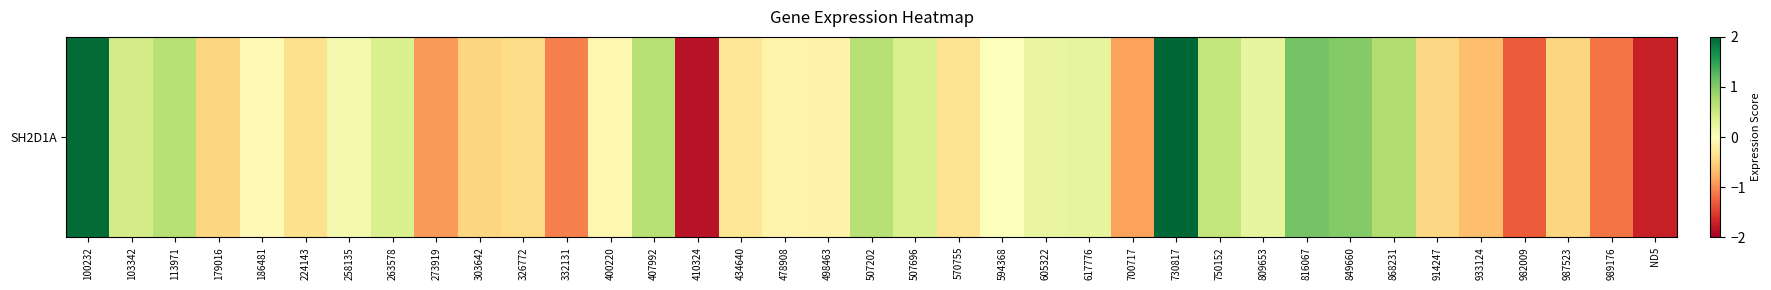

What is the change in value from 263578 to 617776?

-0.1